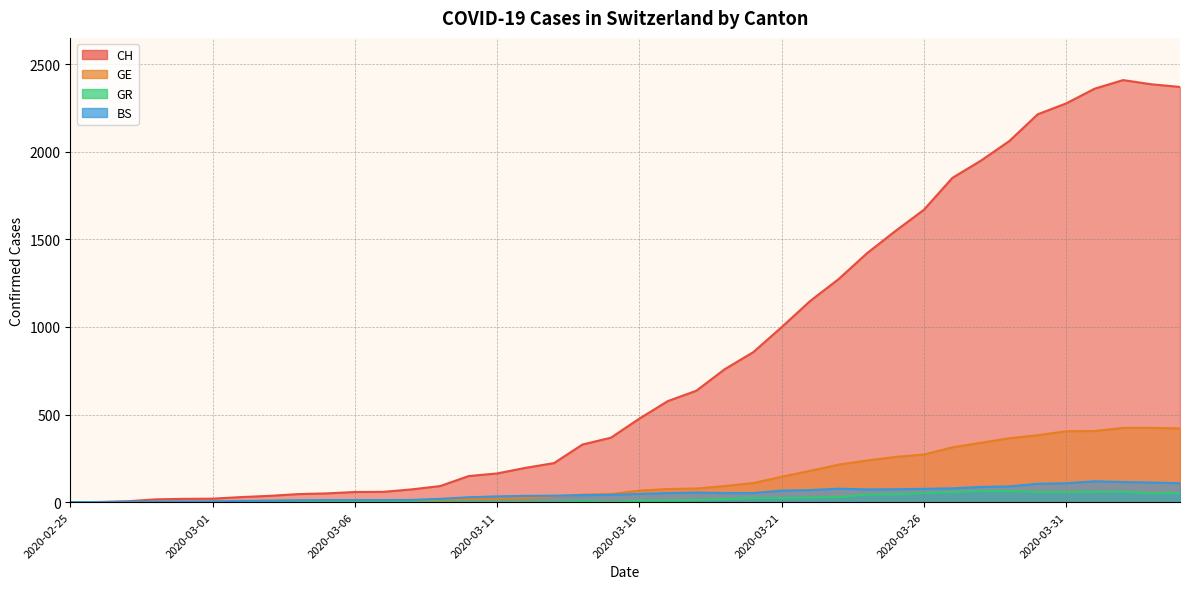

Between 2020-03-14 and 2020-03-10, which is larger?

2020-03-14